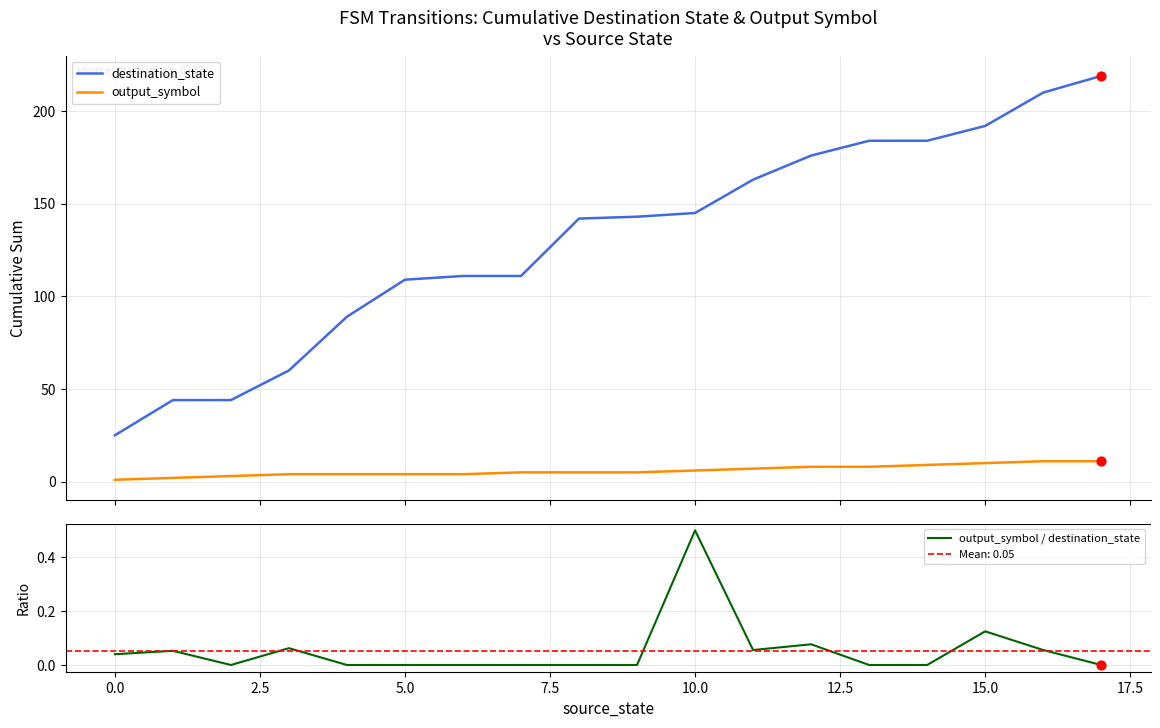

Which series has the largest Y range (max minus min)?

destination_state